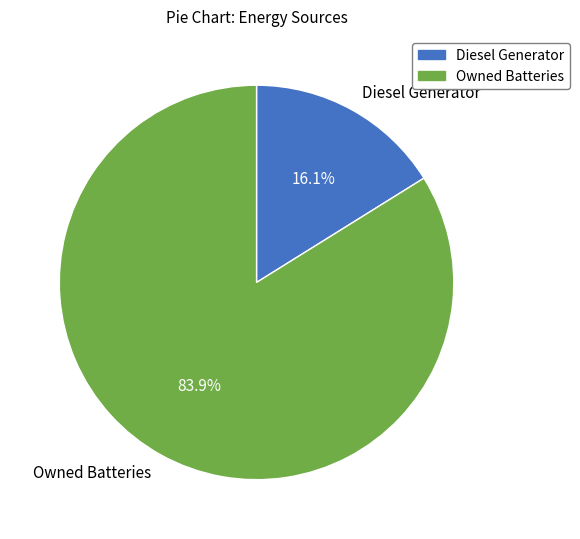

How many slices are in this pie chart?

2